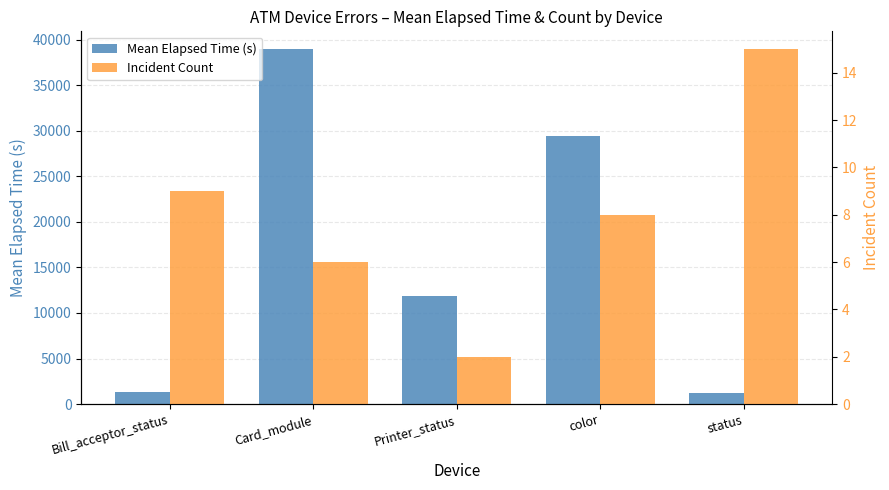

Reading left to right, extract all data points from this chart.

Mean Elapsed Time (s): 1379.9	38954.8	11880.0	29372.1	1168.2
Incident Count: 9.0	6.0	2.0	8.0	15.0